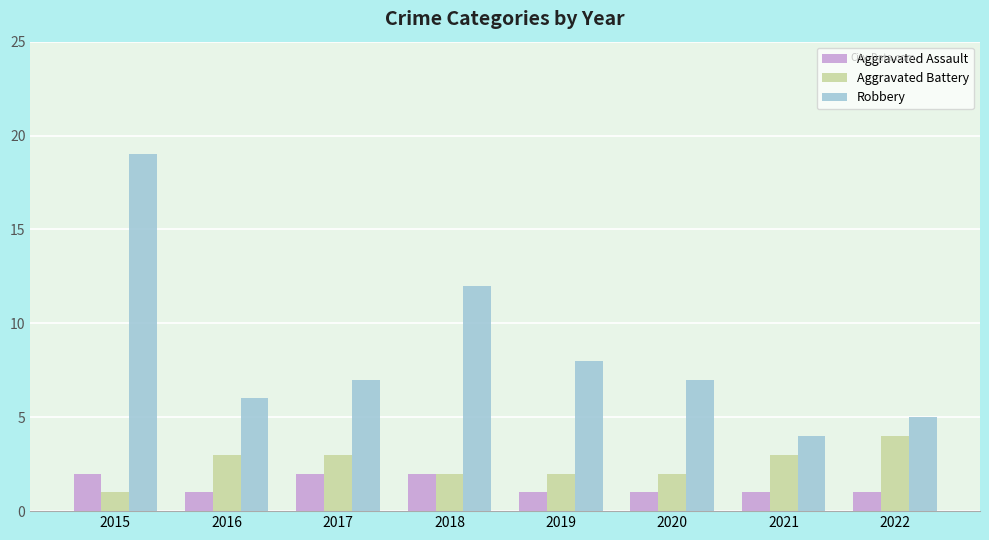

Reading right to left, what are all the values shown in this chart?

Aggravated Assault: 2022=1	2021=1	2020=1	2019=1	2018=2	2017=2	2016=1	2015=2
Aggravated Battery: 2022=4	2021=3	2020=2	2019=2	2018=2	2017=3	2016=3	2015=1
Robbery: 2022=5	2021=4	2020=7	2019=8	2018=12	2017=7	2016=6	2015=19